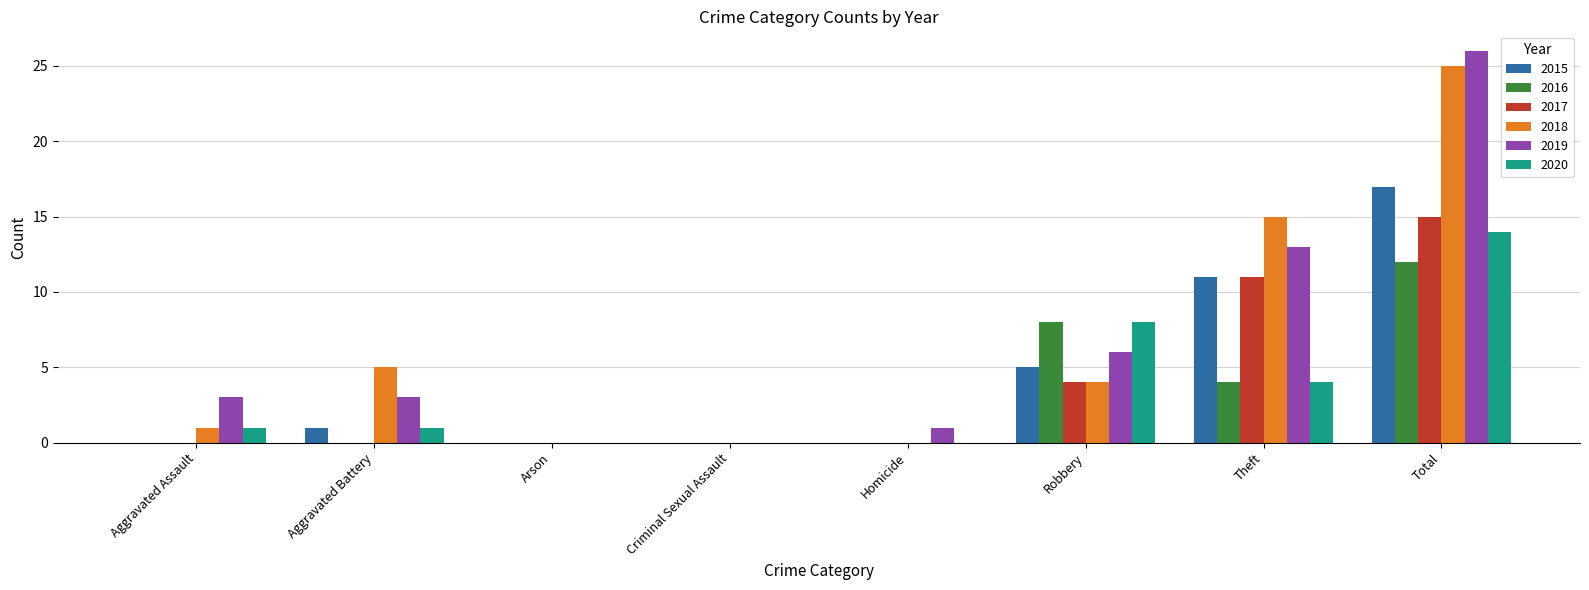

Between Homicide and Theft, which series saw the biggest shift?

2018